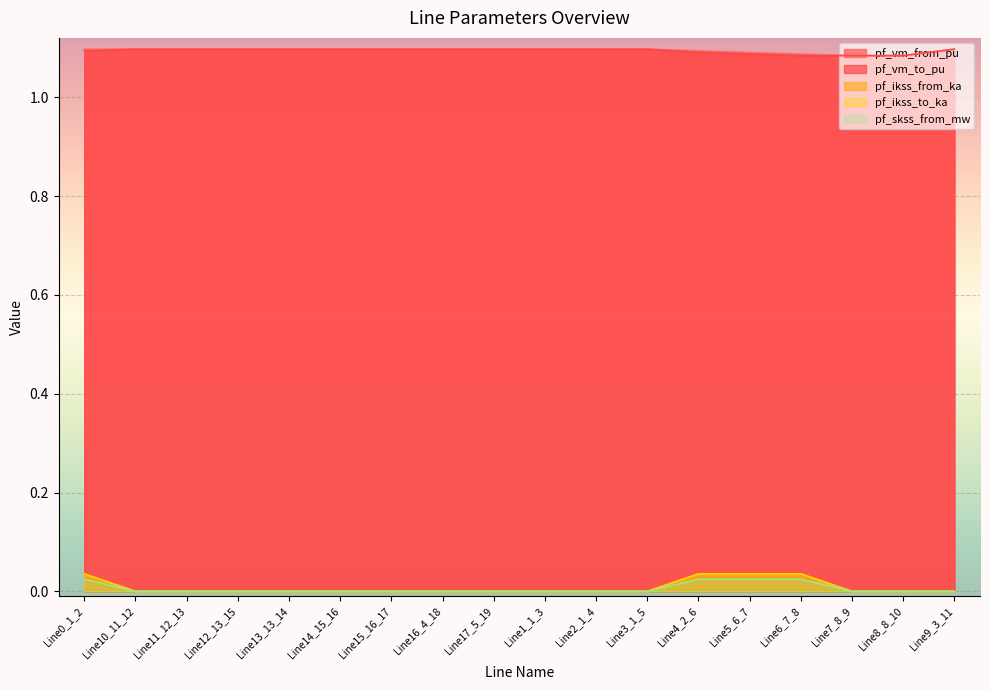

What is the label of the 2nd point from the left?

Line10_11_12